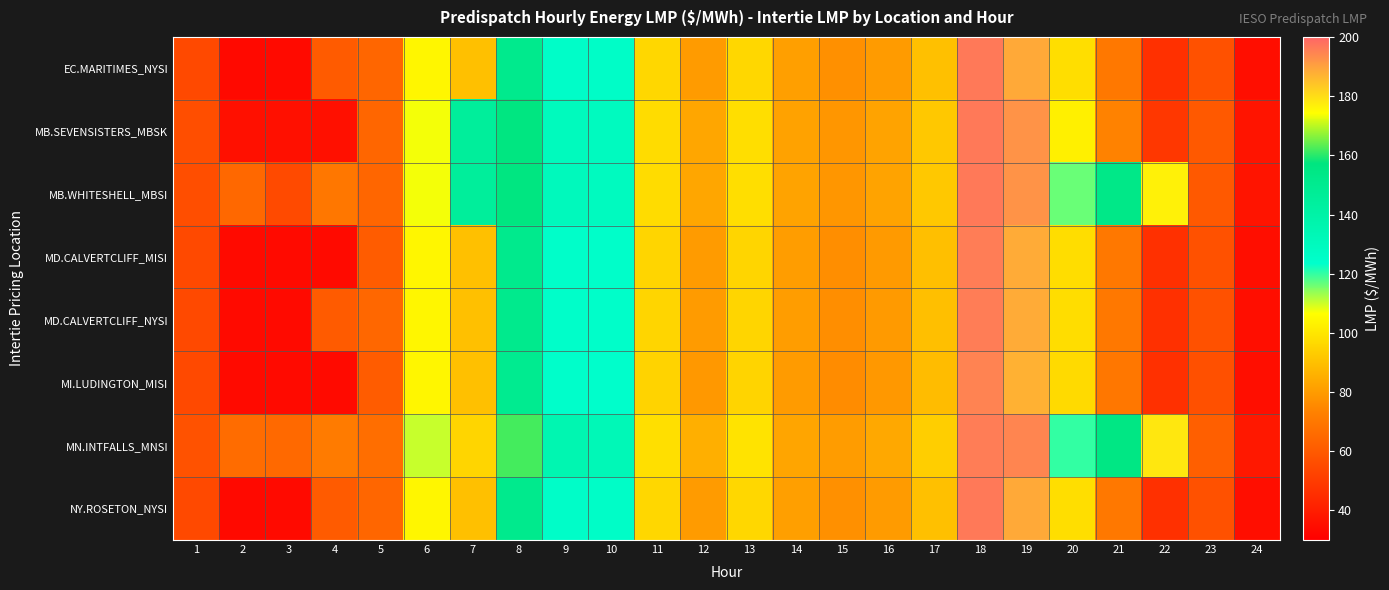

At which category is the sum across all series the highest?

18